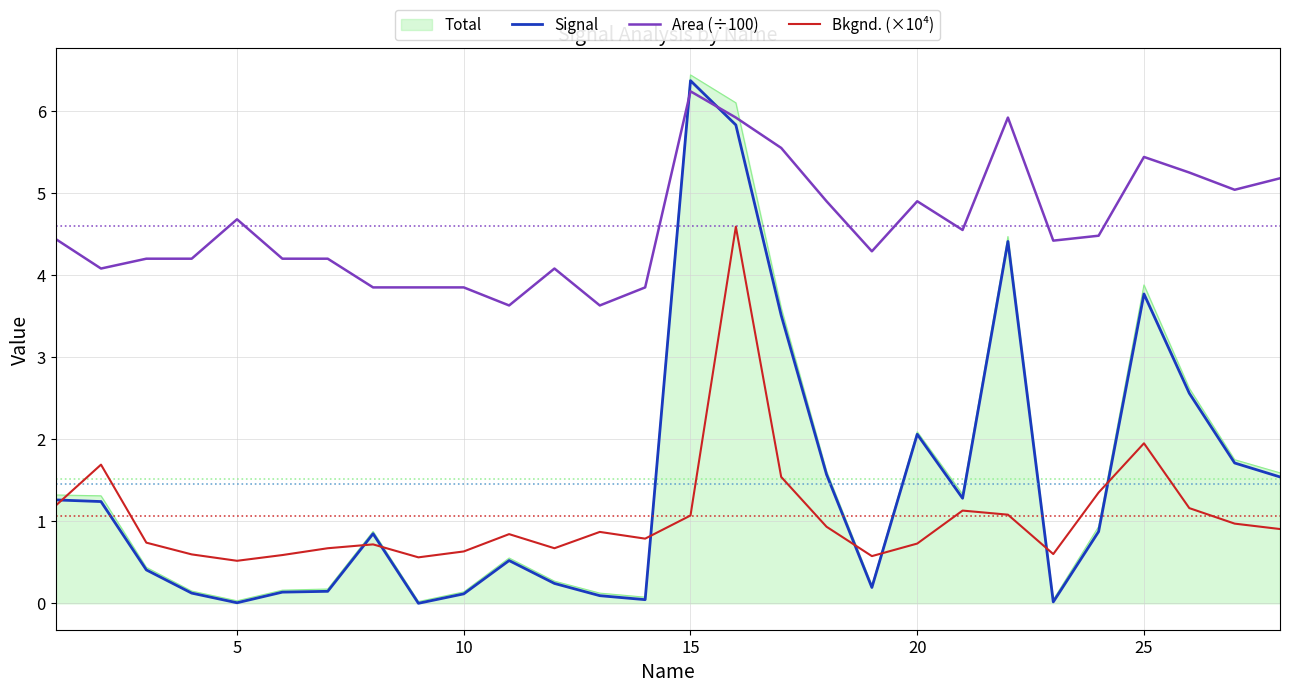

Rank the series by their maximum value, from lowest to highest.

Bkgnd. (×10⁴), Area (÷100), Signal, Total